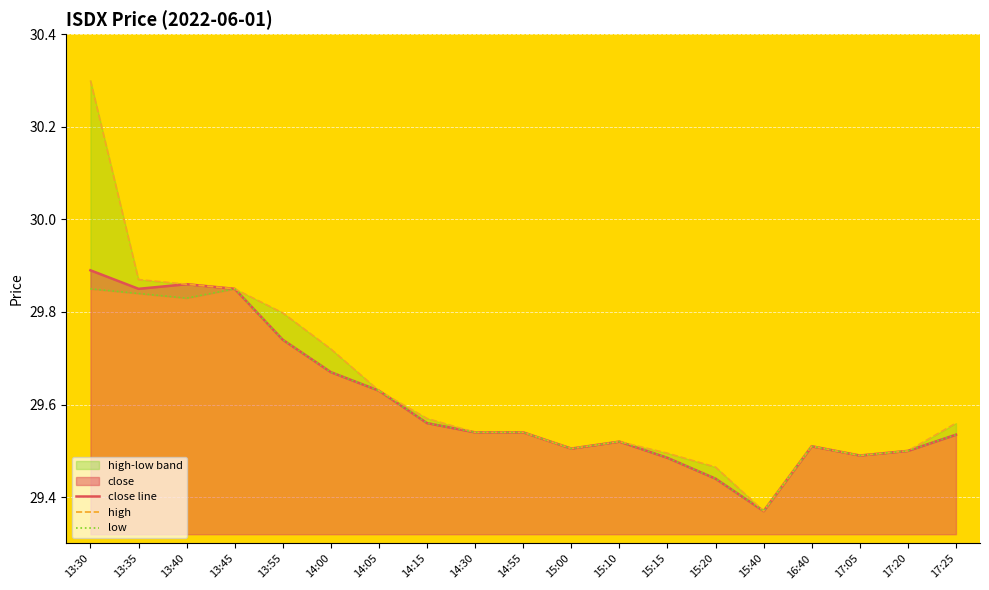

True or false: high and low intersect in this chart.

False